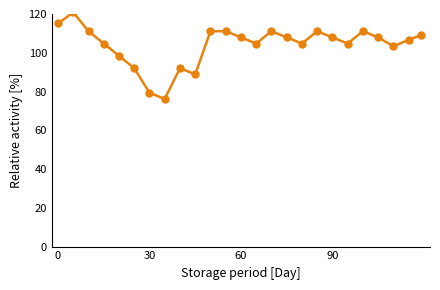

What is the minimum value shown in the chart?

76.2